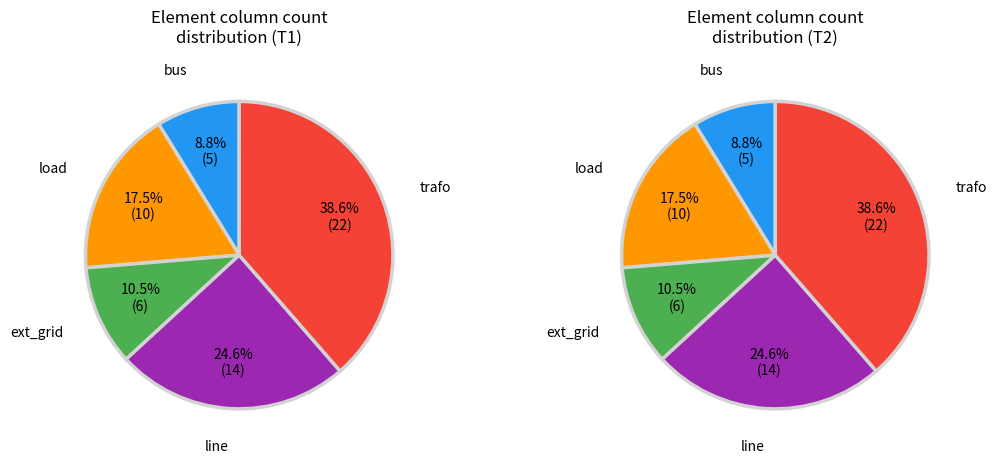

To the nearest percent, what is the combined percentage of ext_grid and bus?

19%